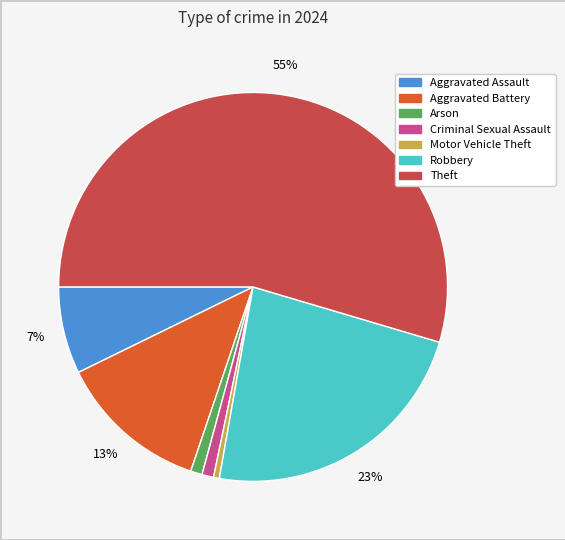

Is it true that Robbery is 23% of the pie?

True